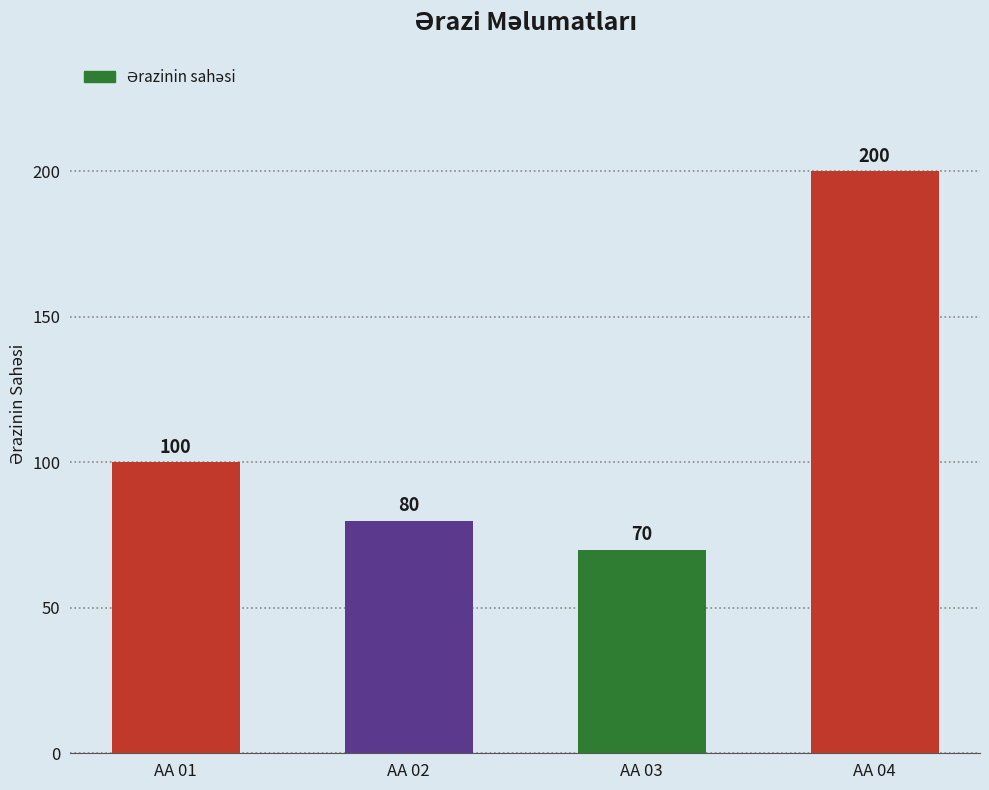

How many distinct data groups are displayed?

1